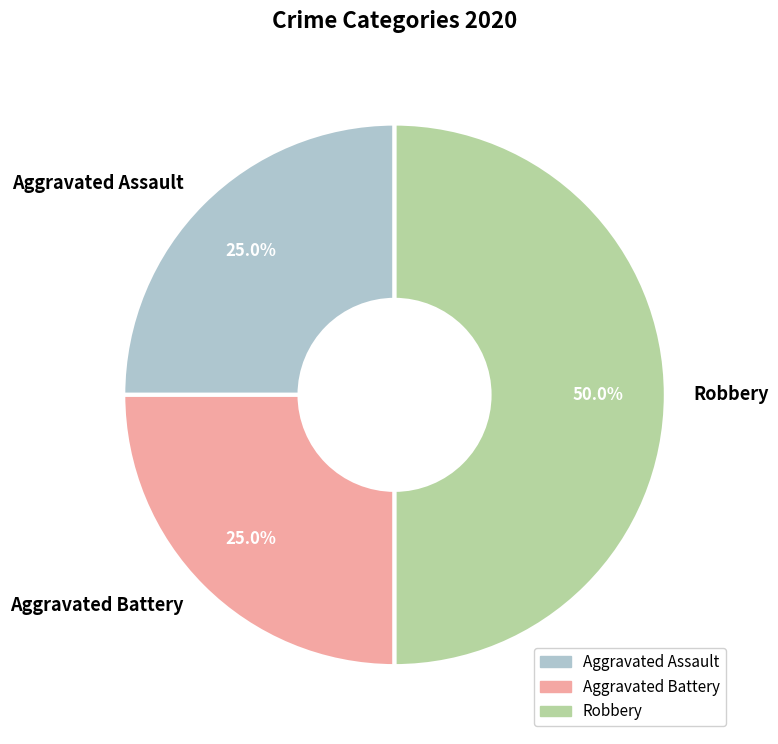

To the nearest percent, what portion does Aggravated Assault represent?

25%